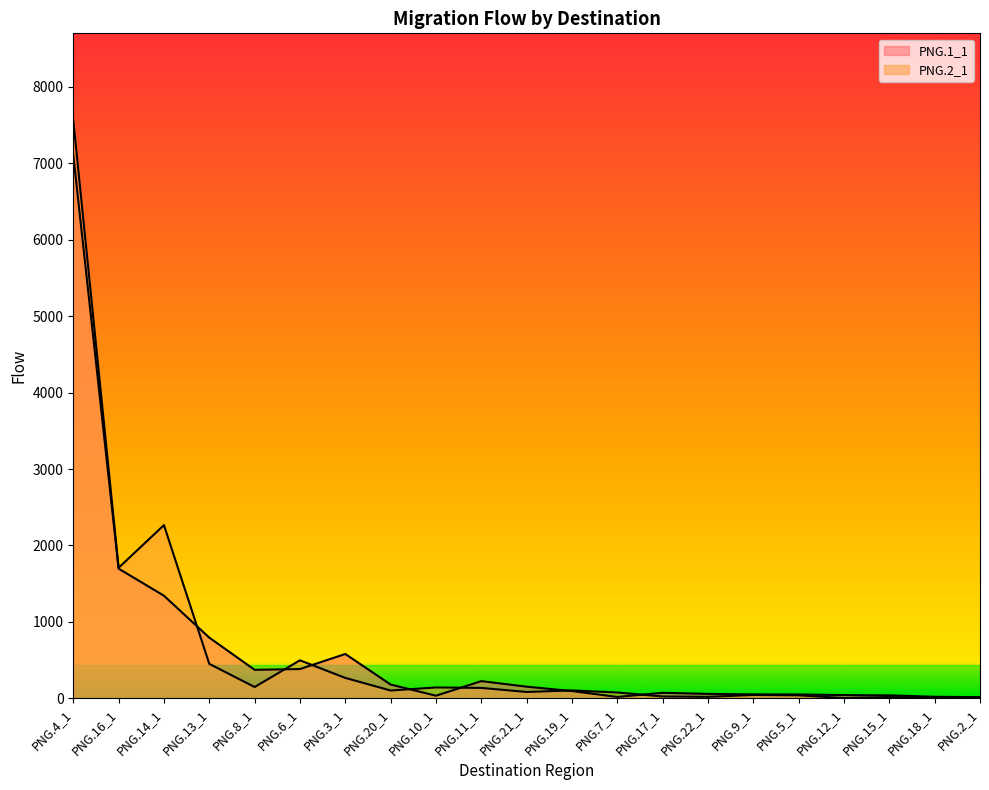

Which series ends up on top after the final intersection of PNG.1_1 and PNG.2_1?

PNG.1_1